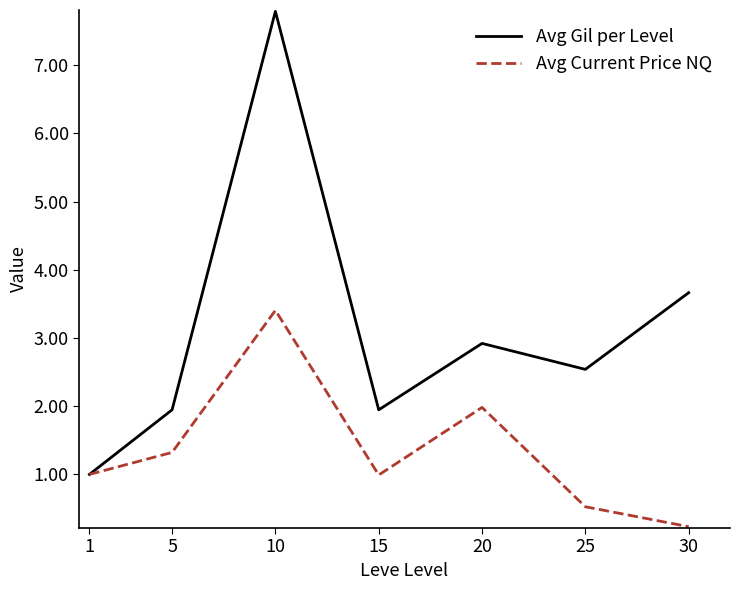

Where does the Avg Gil per Level series first go above 2?

10